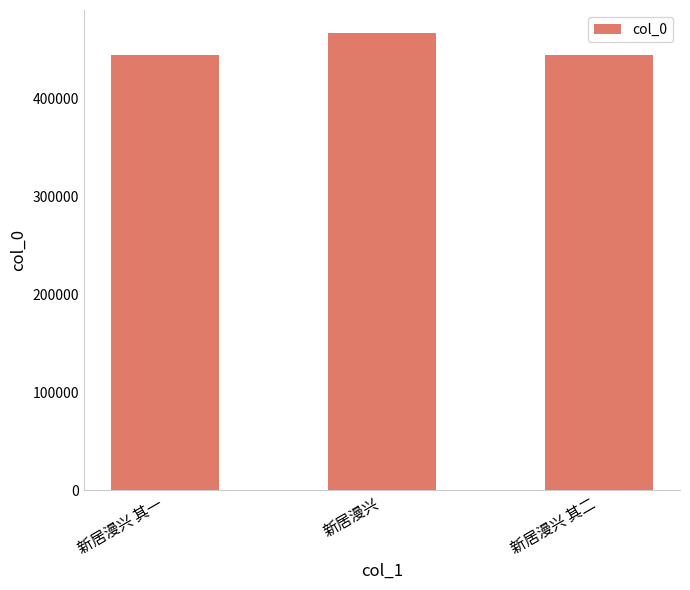

The value at 新居漫兴 is 760160. True or false?

False